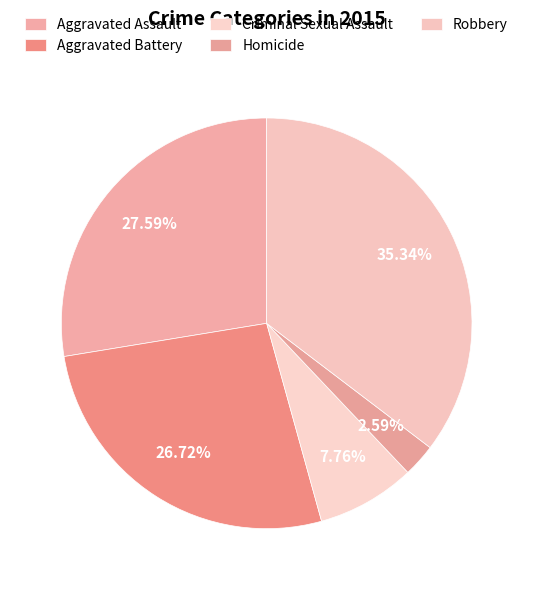

Does Aggravated Assault account for over 50% of the chart?

No